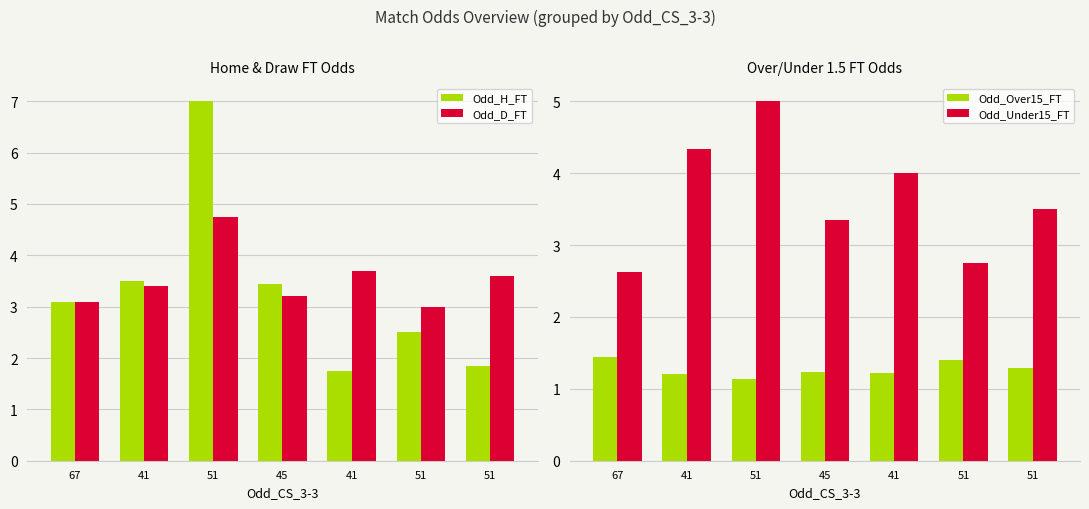

What is the highest value of the Odd_Over15_FT series?

1.4